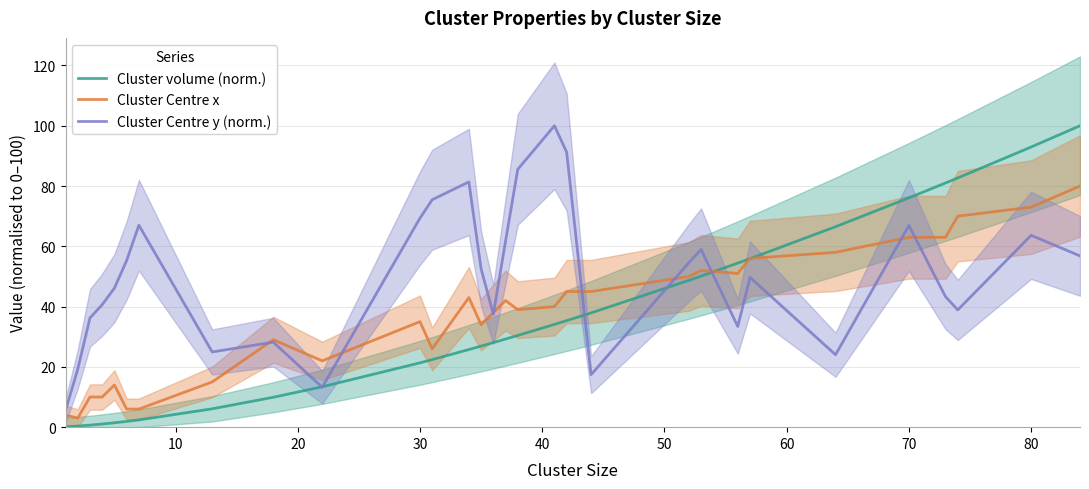

Rank the series by their maximum value, from lowest to highest.

Cluster Centre x, Cluster volume (norm.), Cluster Centre y (norm.)